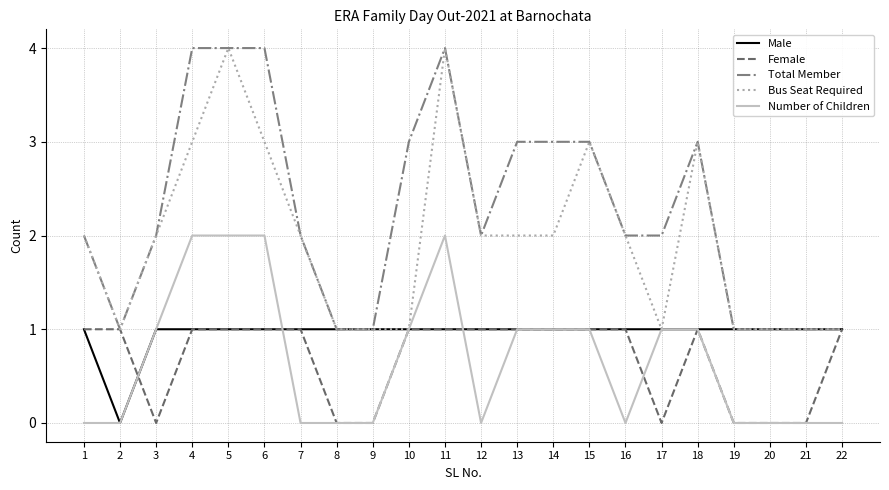

What is the spread (max minus min) of values at 6?

3